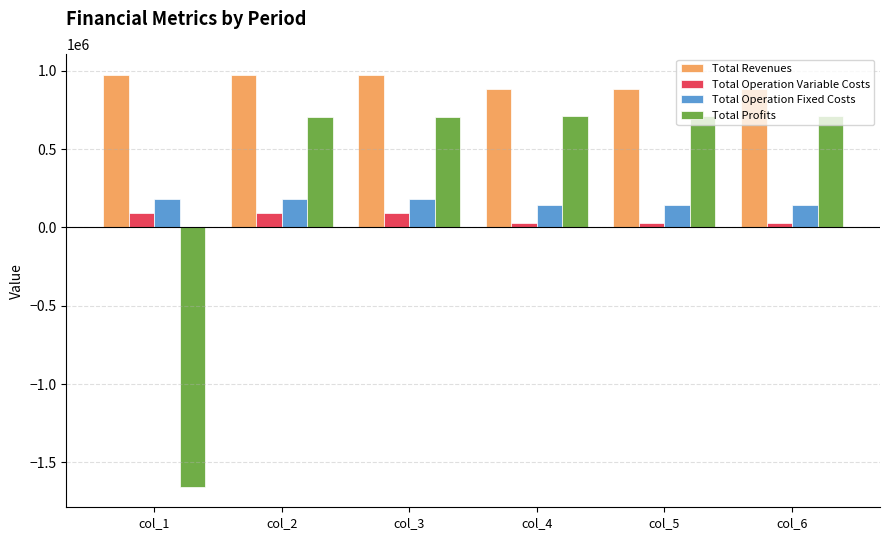

Which series has the widest spread of values?

Total Profits